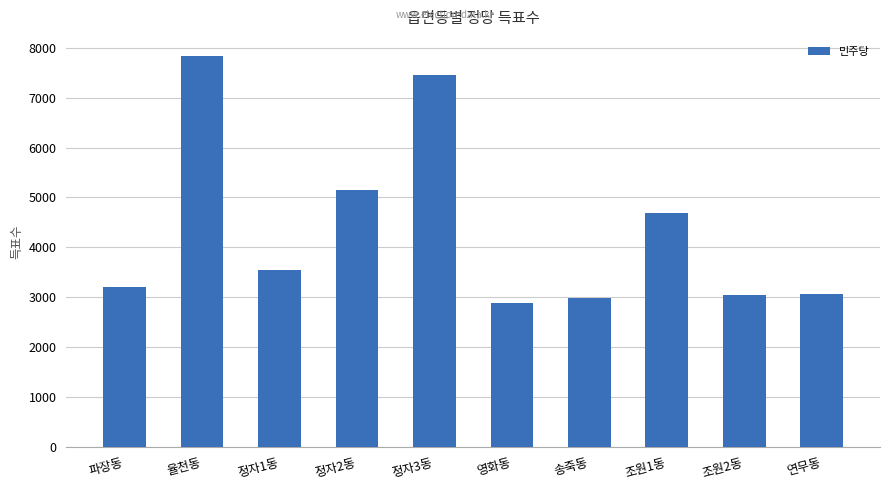

What is the change in value from 율천동 to 조원2동?

-4775